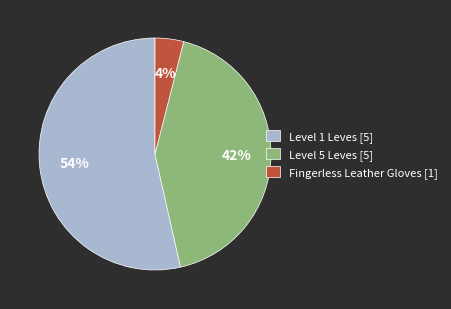

Is the sum of Fingerless Leather Gloves [1] and Level 1 Leves [5] greater than half?

Yes